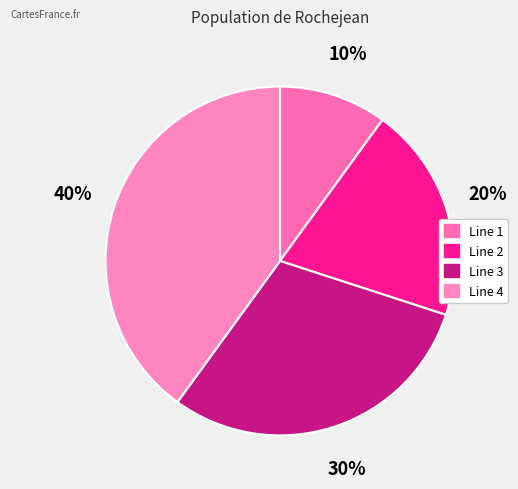

Is it true that Line 2 is 11% of the pie?

False